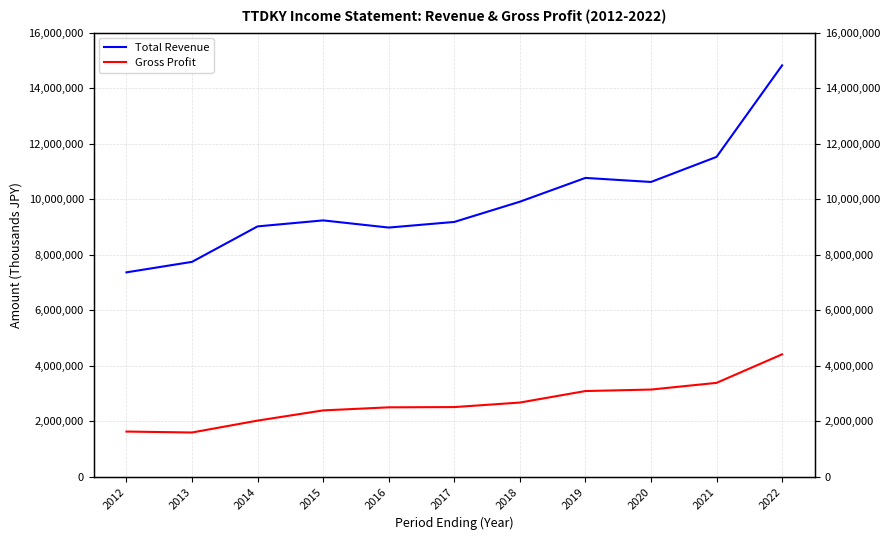

How many values in the Gross Profit series are below 2510800?

5